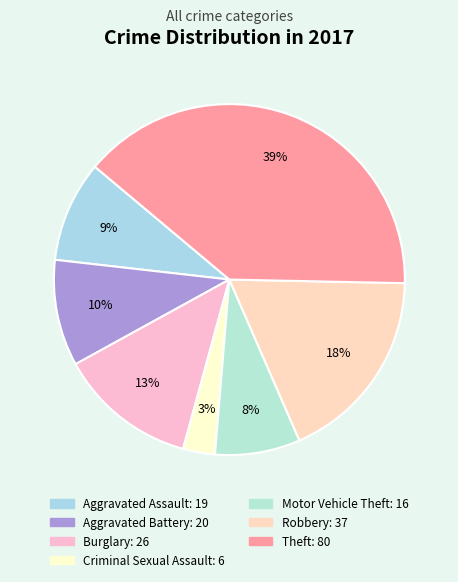

True or false: Motor Vehicle Theft accounts for 8% of the total.

True